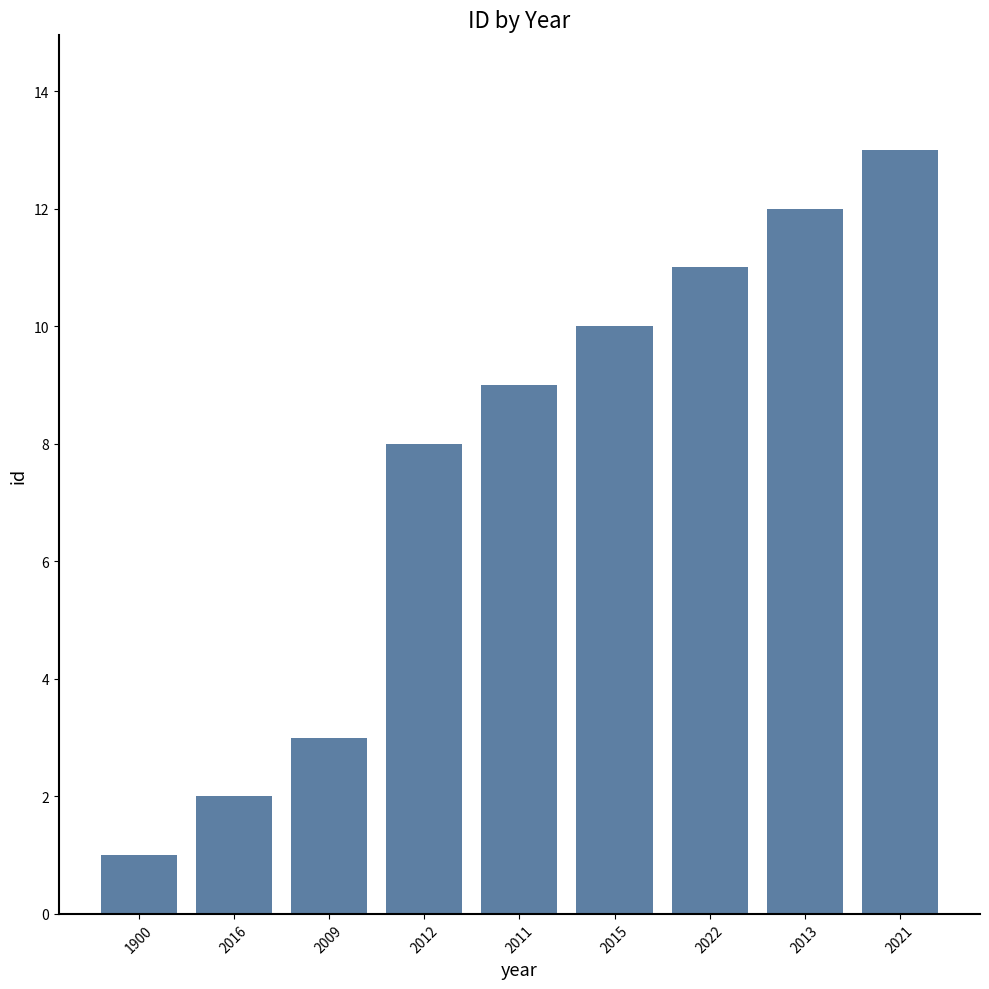

Is it true that the value at 2012 is 2?

False